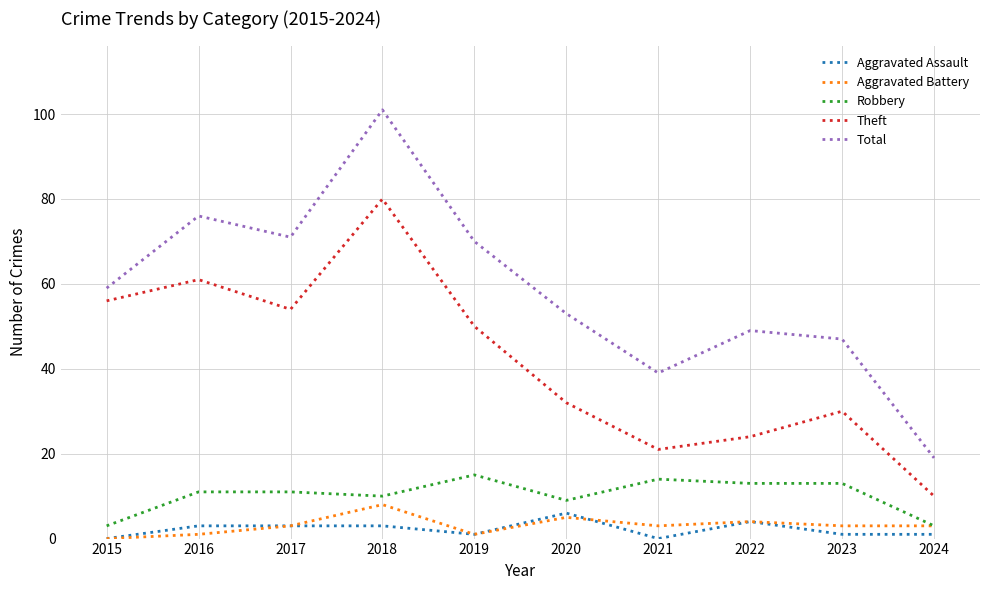

What is the approximate value of Robbery at 2020?

9